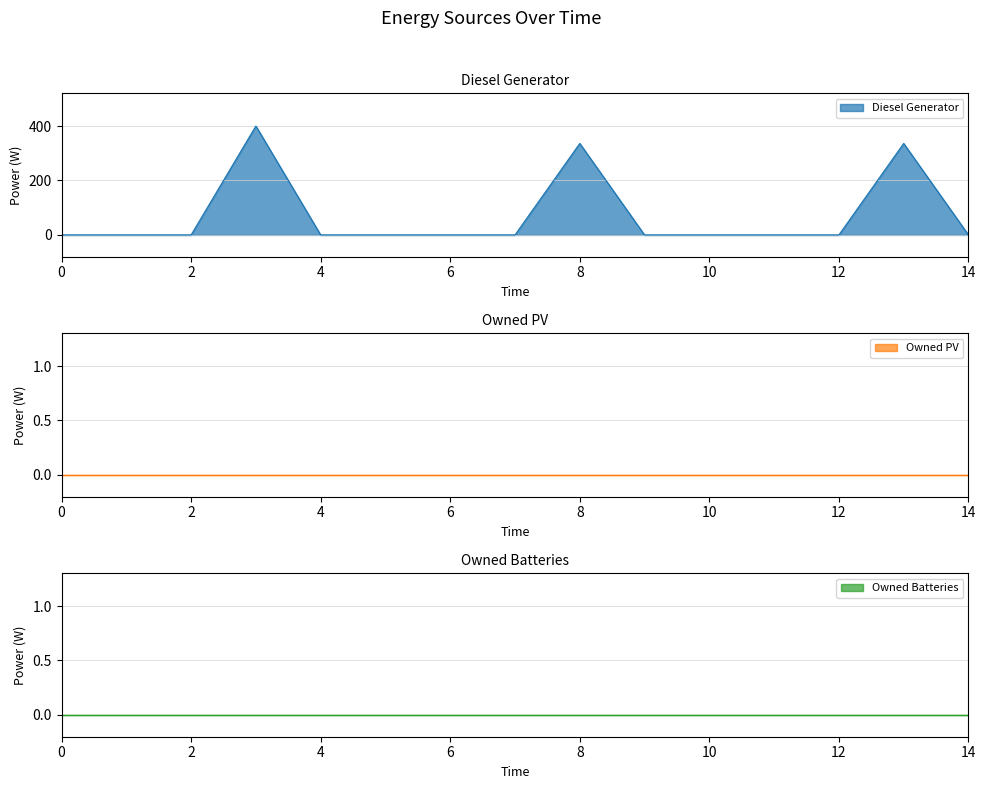

How many lines are shown in the chart?

3